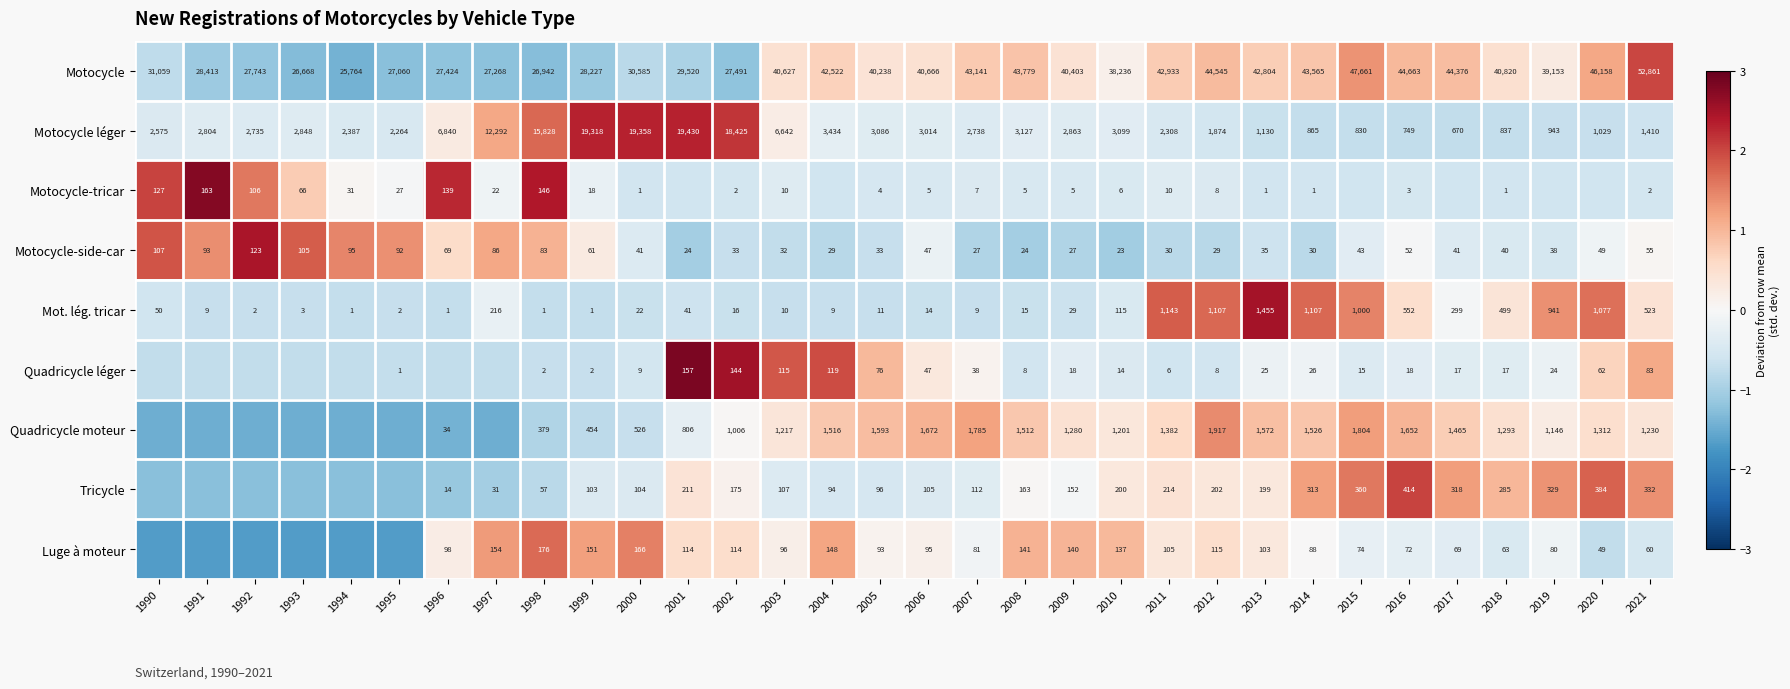

How many series are shown in this chart?

9